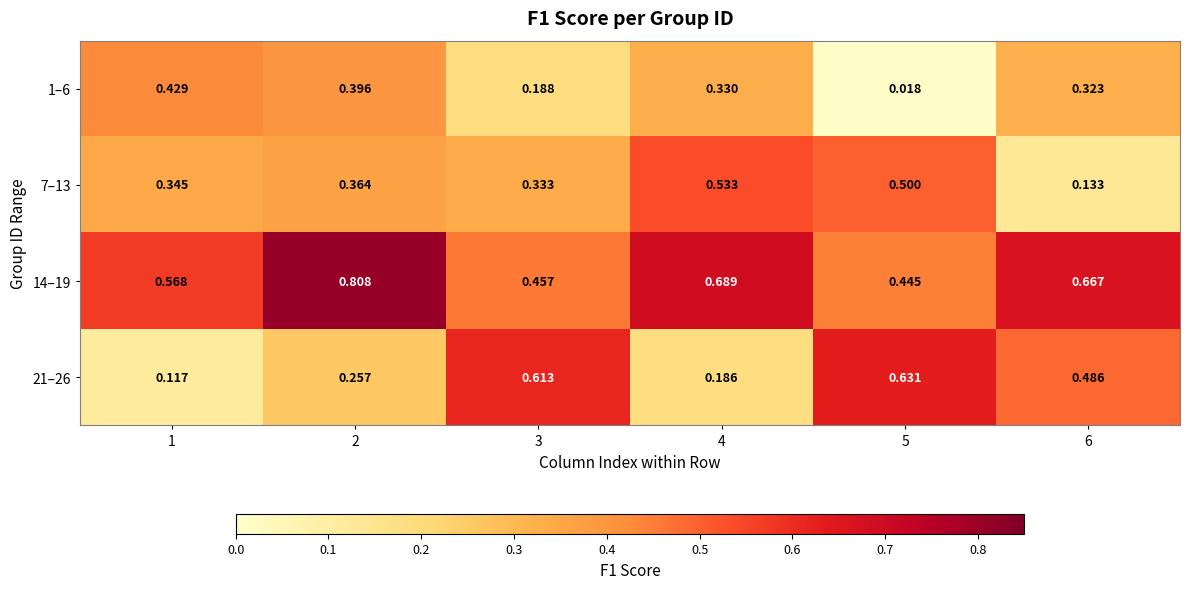

At which category is the sum across all series the highest?

2